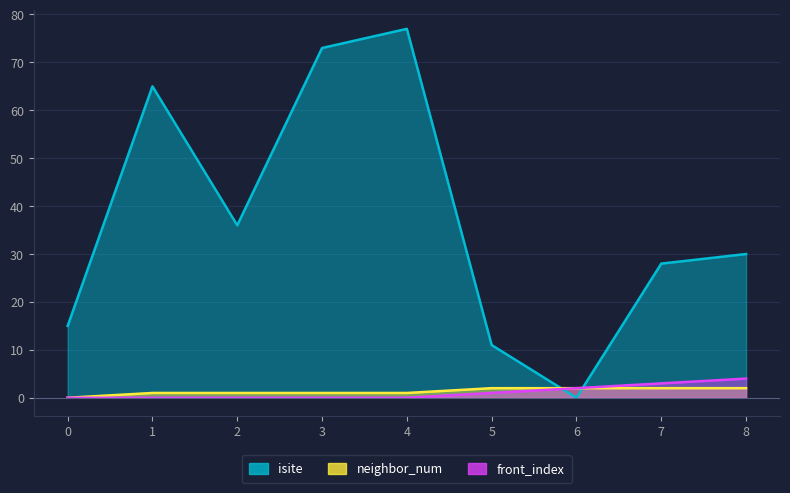

Reading left to right, extract all data points from this chart.

isite: 15	65	36	73	77	11	0	28	30
neighbor_num: 0	1	1	1	1	2	2	2	2
front_index: 0	0	0	0	0	1	2	3	4